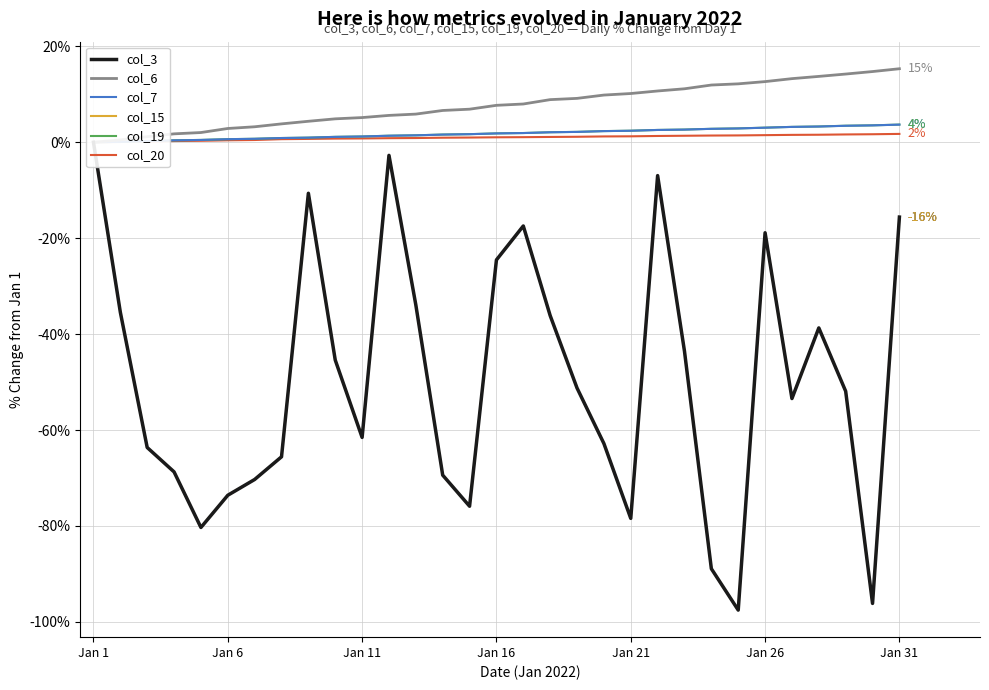

How many categories are shown in the chart?

31